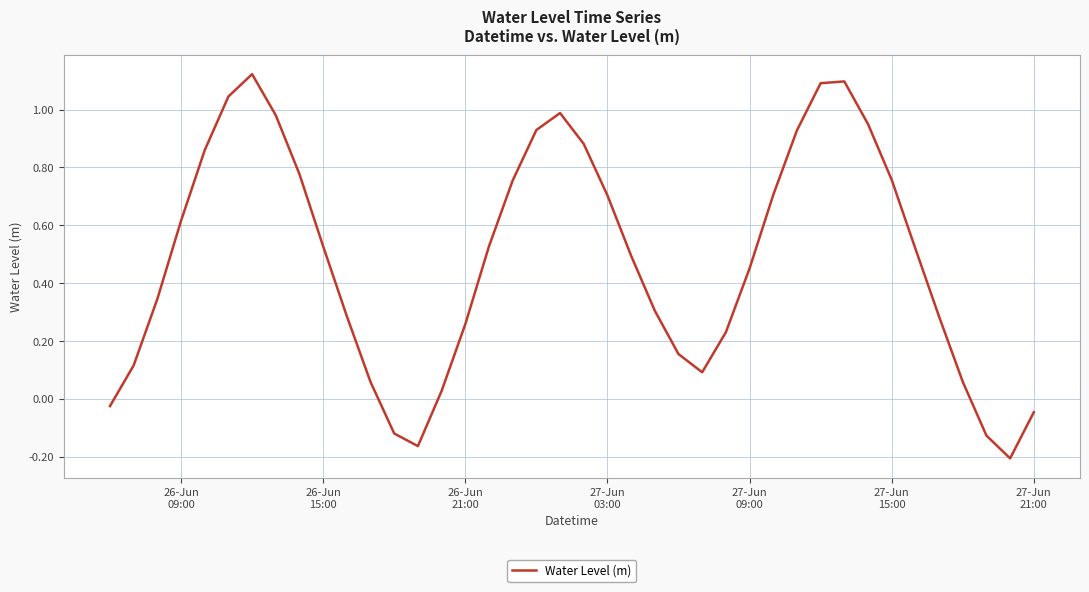

What is the difference between the maximum and minimum values?

1.3